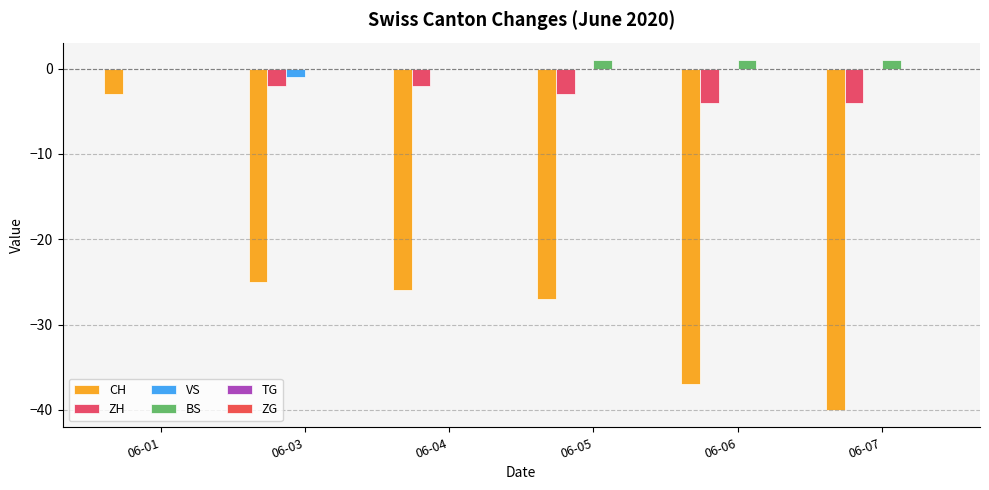

Reading left to right, list all the values displayed in this chart.

CH: -3	-25	-26	-27	-37	-40
ZH: 0	-2	-2	-3	-4	-4
VS: 0	-1	0	0	0	0
BS: 0	0	0	1	1	1
TG: 0	0	0	0	0	0
ZG: 0	0	0	0	0	0